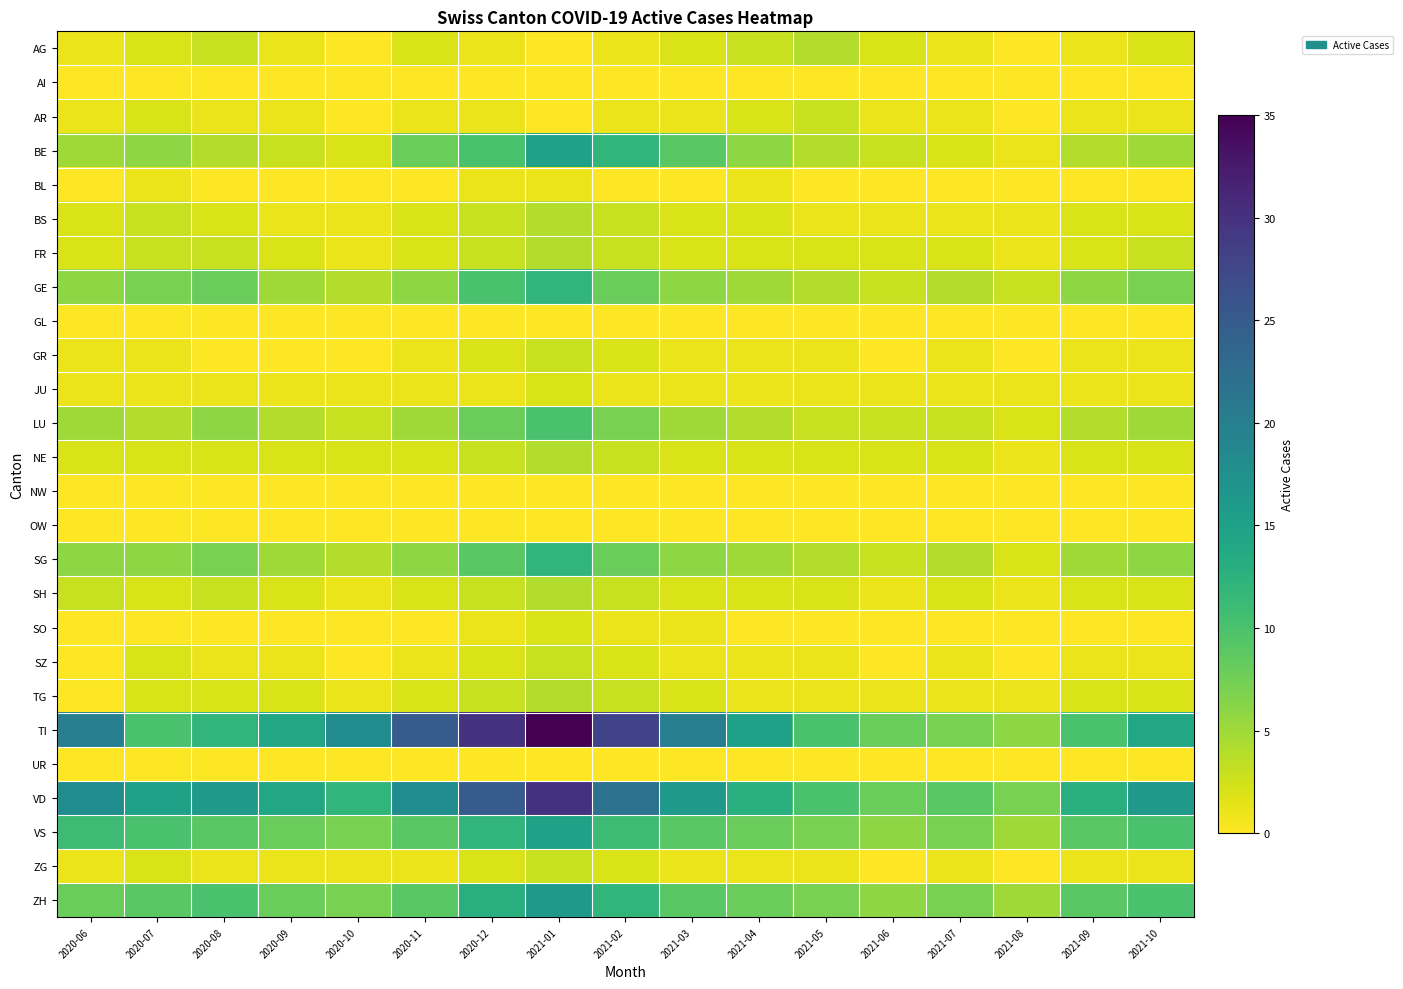

Which label corresponds to the largest value in the chart?

2021-01